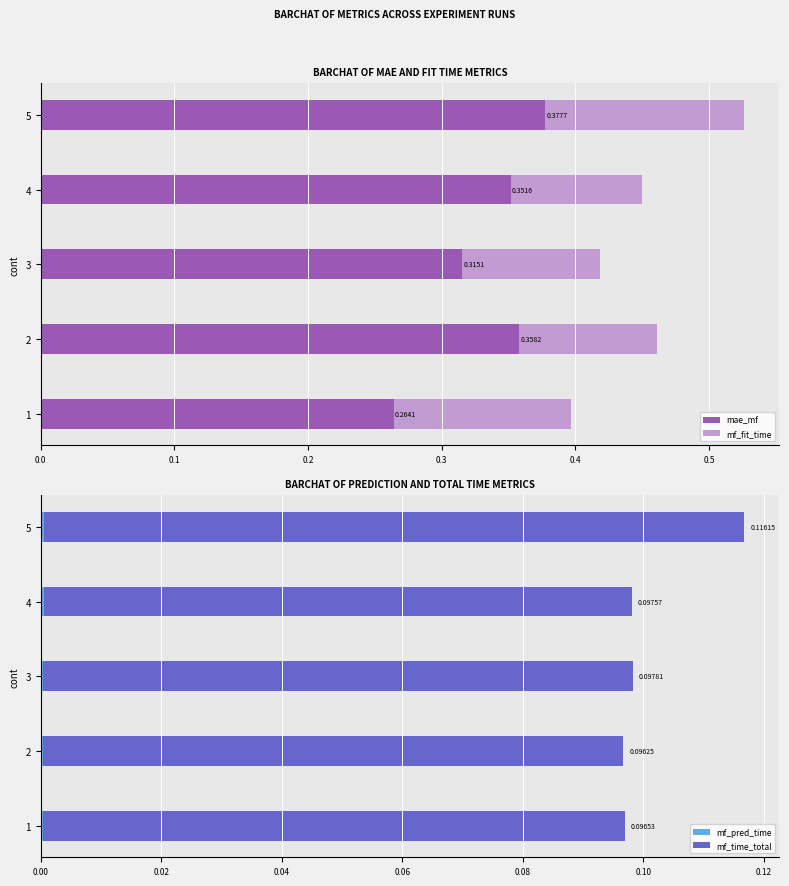

Rank the series at 0.0 from highest to lowest value.

mae_mf, mf_fit_time, mf_time_total, mf_pred_time